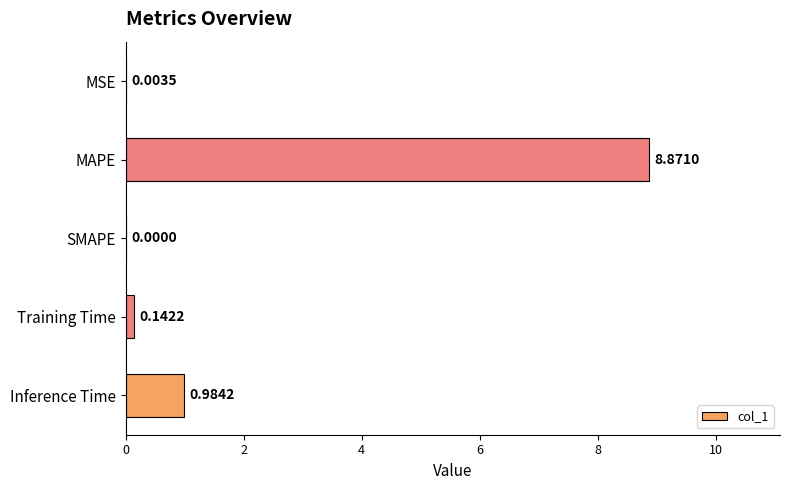

At which category does the chart reach its peak across all series?

MAPE